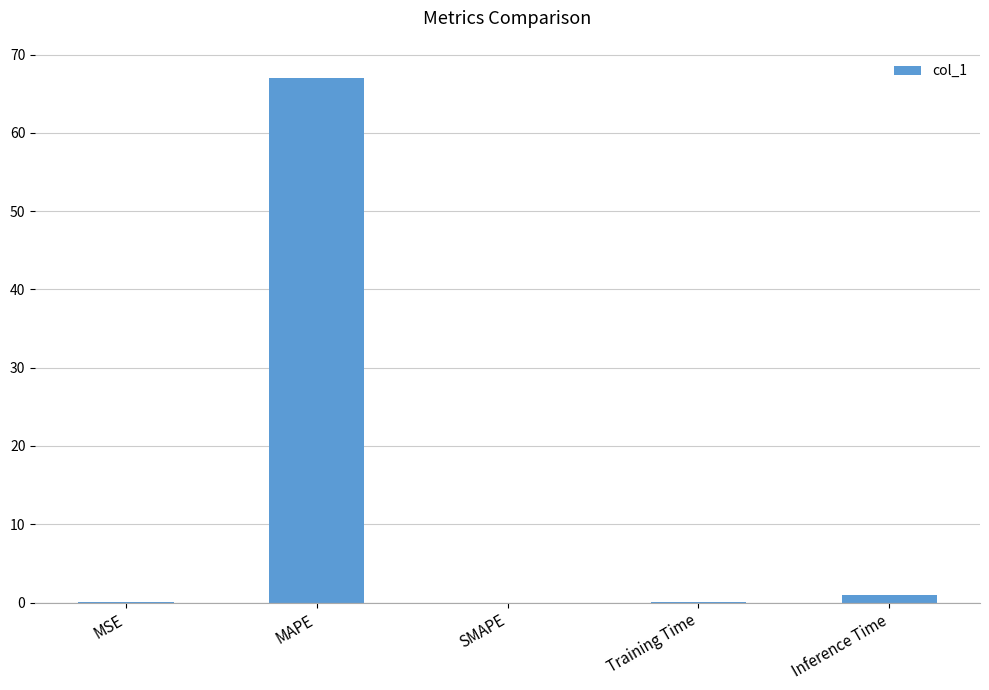

What is the average value?

13.6